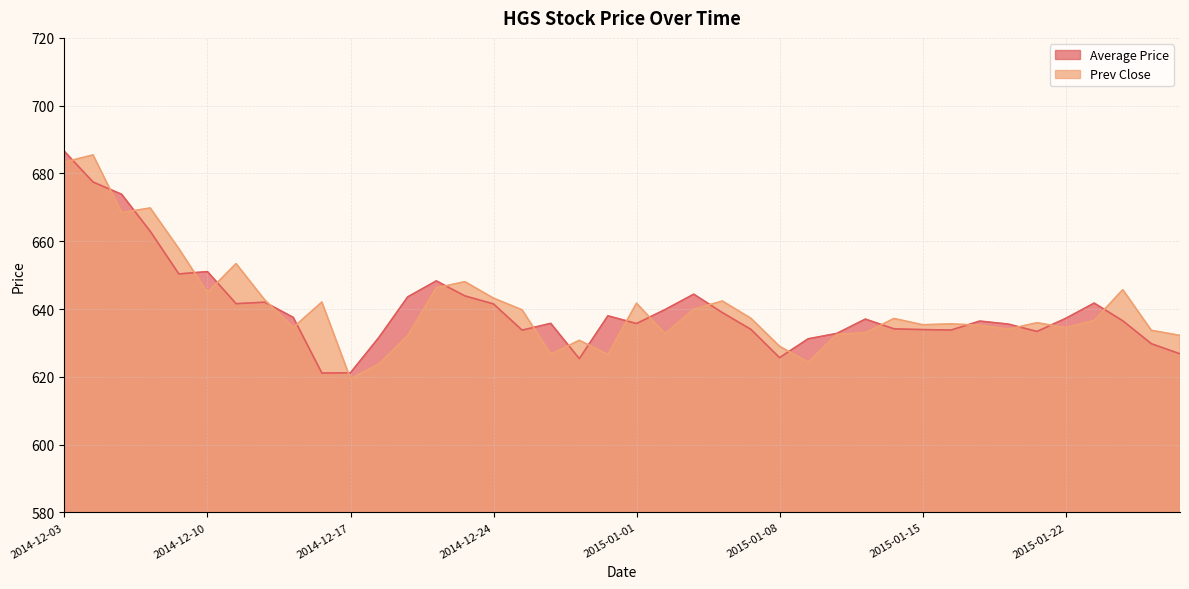

Reading right to left, transcribe all the data shown in this chart.

Average Price: 2015-01-29=626.8	2015-01-28=629.8	2015-01-27=636.5	2015-01-23=641.7	2015-01-22=637.2	2015-01-21=633.4	2015-01-20=635.5	2015-01-19=636.4	2015-01-16=633.8	2015-01-15=633.9	2015-01-14=634.1	2015-01-13=637.0	2015-01-12=632.8	2015-01-09=631.2	2015-01-08=625.6	2015-01-07=634.0	2015-01-06=638.9	2015-01-05=644.4	2015-01-02=639.8	2015-01-01=635.7	2014-12-31=638.0	2014-12-30=625.4	2014-12-29=635.8	2014-12-26=633.8	2014-12-24=641.5	2014-12-23=643.9	2014-12-22=648.3	2014-12-19=643.6	2014-12-18=631.7	2014-12-17=621.2	2014-12-16=621.1	2014-12-15=637.5	2014-12-12=642.0	2014-12-11=641.6	2014-12-10=651.0	2014-12-09=650.4	2014-12-08=662.9	2014-12-05=673.8	2014-12-04=677.5	2014-12-03=686.5
Prev Close: 2015-01-29=632.2	2015-01-28=633.7	2015-01-27=645.7	2015-01-23=636.6	2015-01-22=634.5	2015-01-21=636.0	2015-01-20=634.0	2015-01-19=635.2	2015-01-16=635.6	2015-01-15=635.4	2015-01-14=637.2	2015-01-13=633.0	2015-01-12=632.5	2015-01-09=624.3	2015-01-08=629.0	2015-01-07=637.2	2015-01-06=642.4	2015-01-05=640.0	2015-01-02=632.7	2015-01-01=641.7	2014-12-31=626.6	2014-12-30=630.8	2014-12-29=626.7	2014-12-26=639.8	2014-12-24=643.2	2014-12-23=648.0	2014-12-22=646.2	2014-12-19=632.1	2014-12-18=623.8	2014-12-17=619.5	2014-12-16=642.0	2014-12-15=634.5	2014-12-12=642.7	2014-12-11=653.4	2014-12-10=644.9	2014-12-09=657.8	2014-12-08=669.8	2014-12-05=668.5	2014-12-04=685.5	2014-12-03=683.4